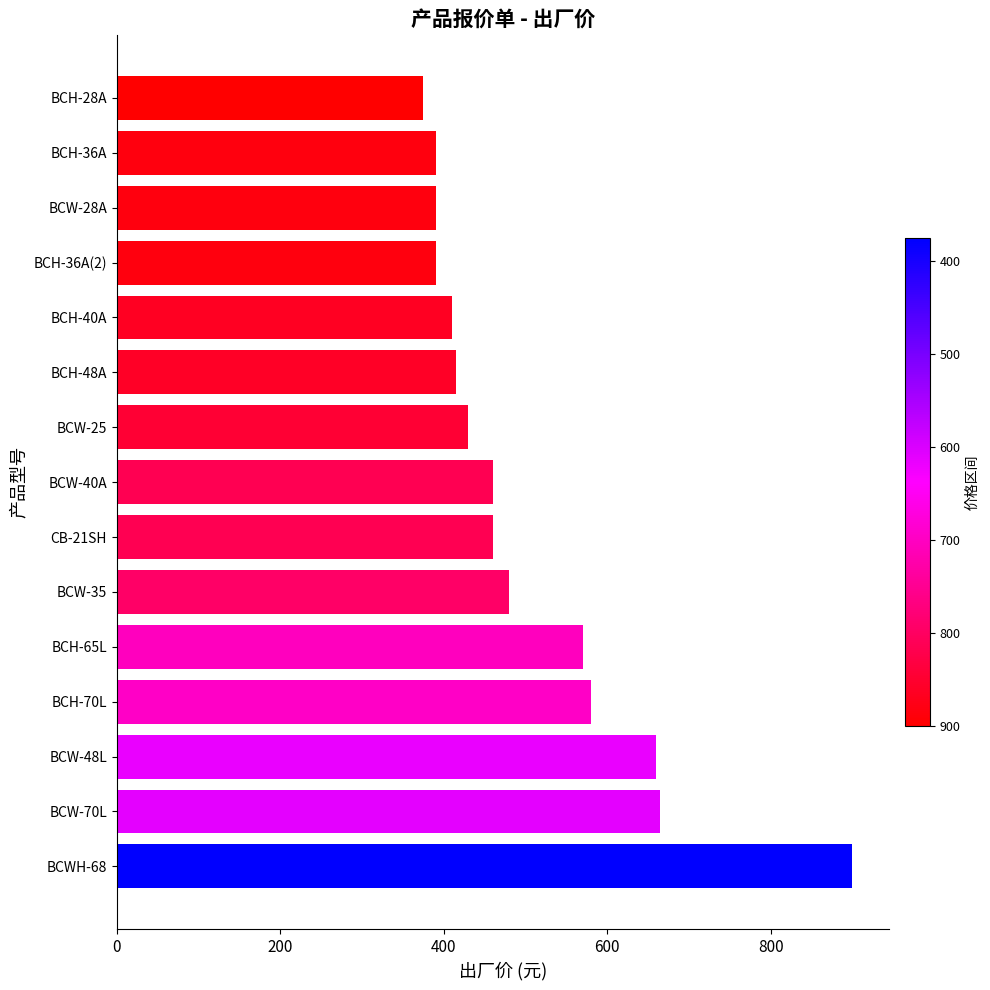

What is the ratio of the value at BCW-40A to the value at BCH-36A?

1.2